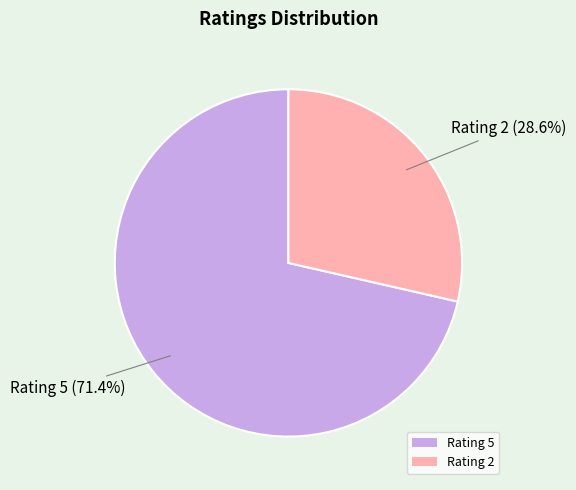

Rank the categories by value from highest to lowest.

Rating 5, Rating 2